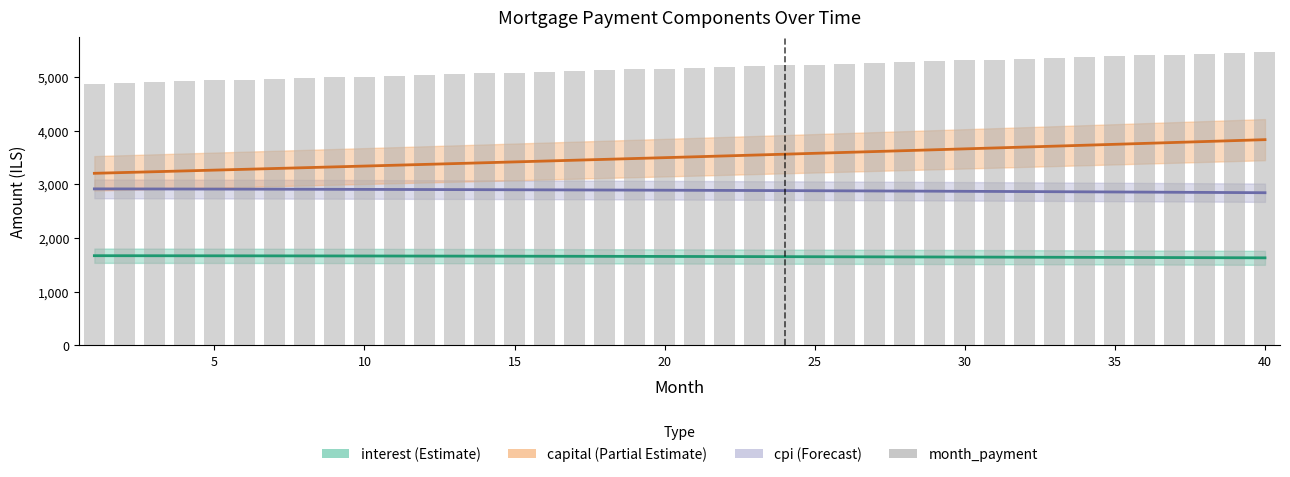

At which label does the data first exceed 5169?

20